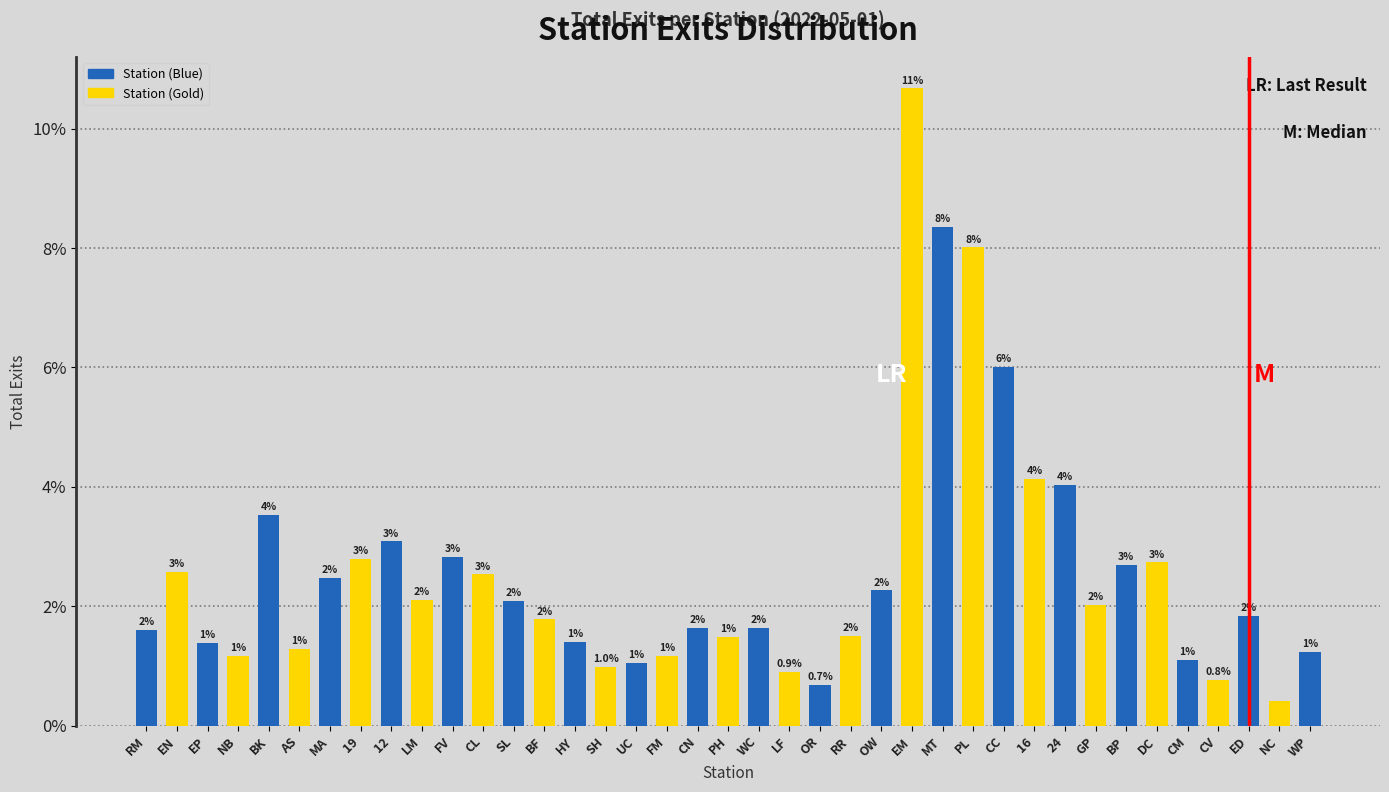

Which has a higher value, WP or SL?

SL